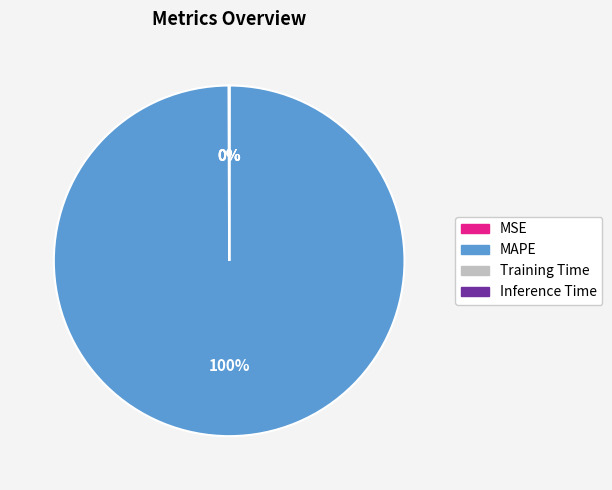

Which category accounts for the majority?

MAPE